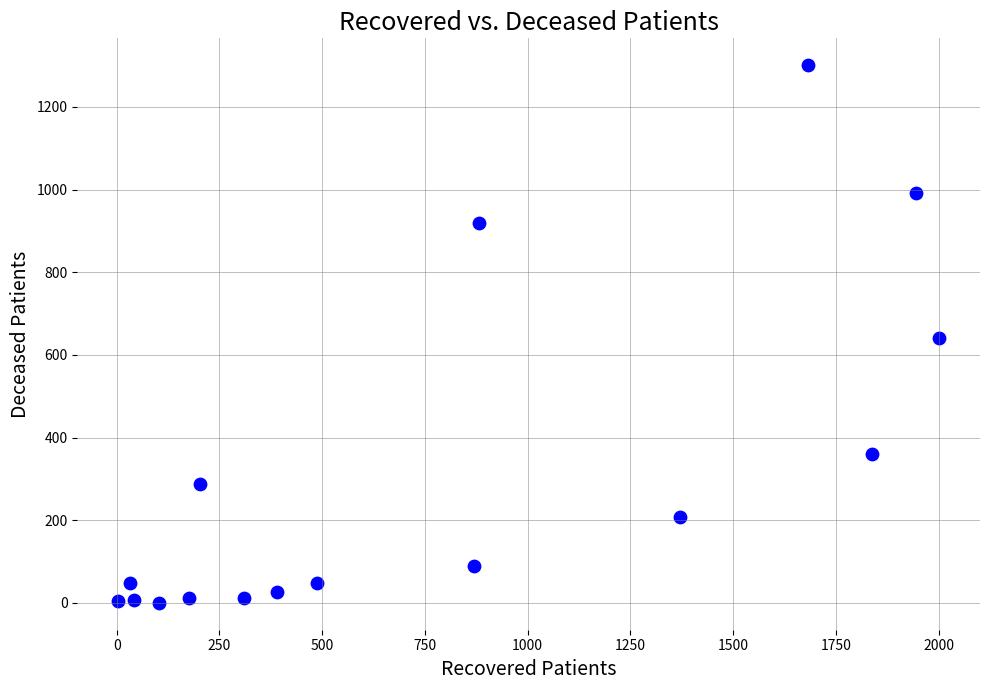

What is the range of X values (max minus min)?

1997